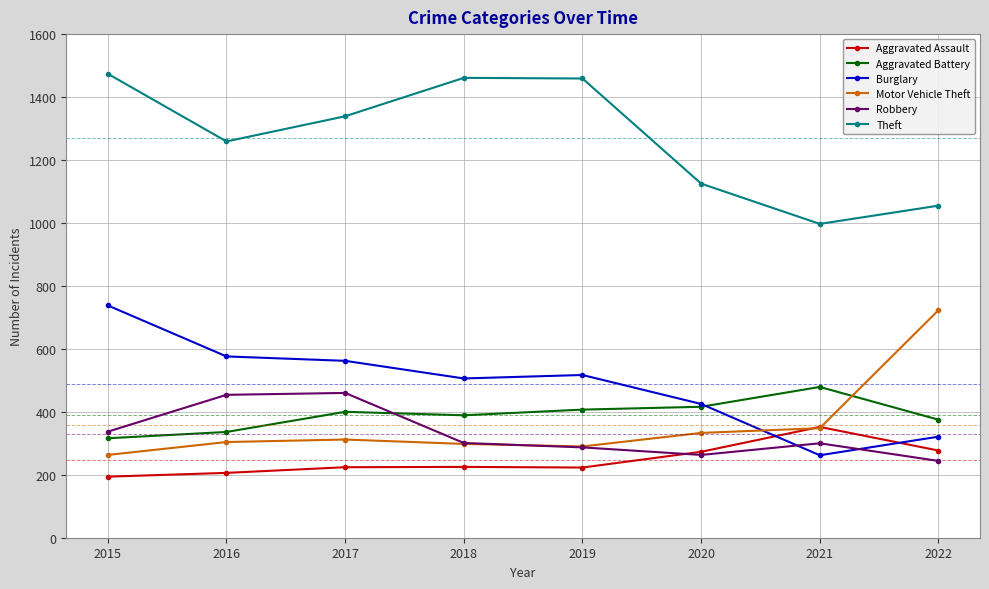

Where do Aggravated Battery and Motor Vehicle Theft first cross each other?

2021 and 2022